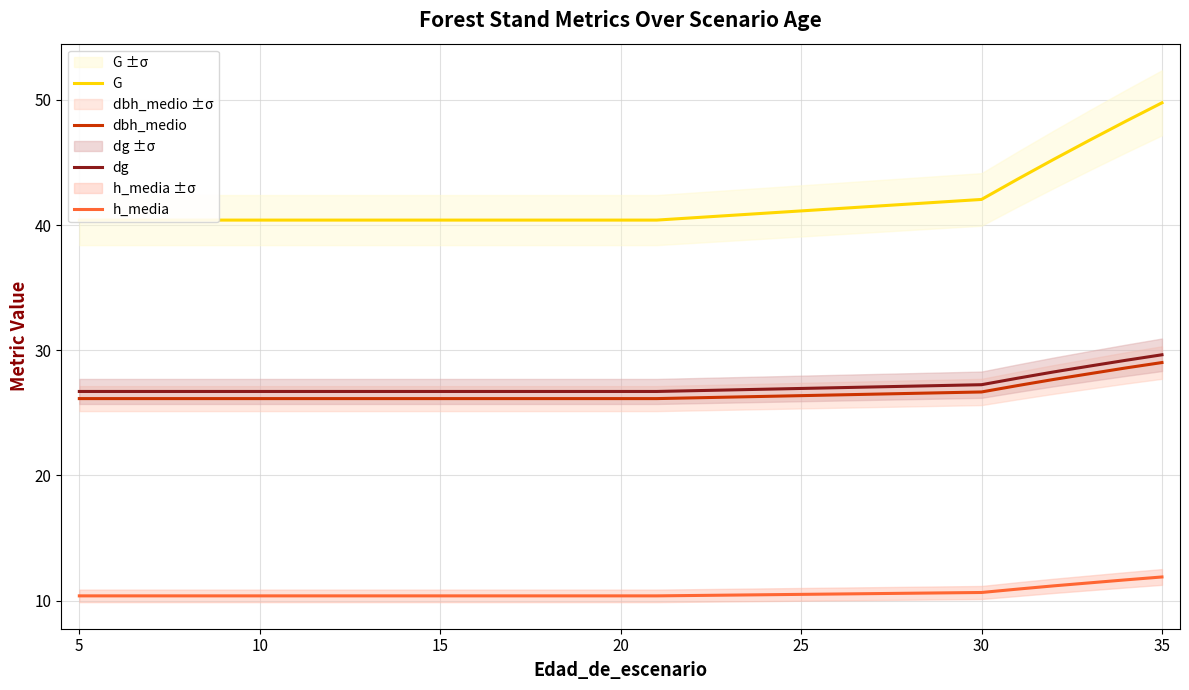

Which series changed the most between 9 and 18?

G